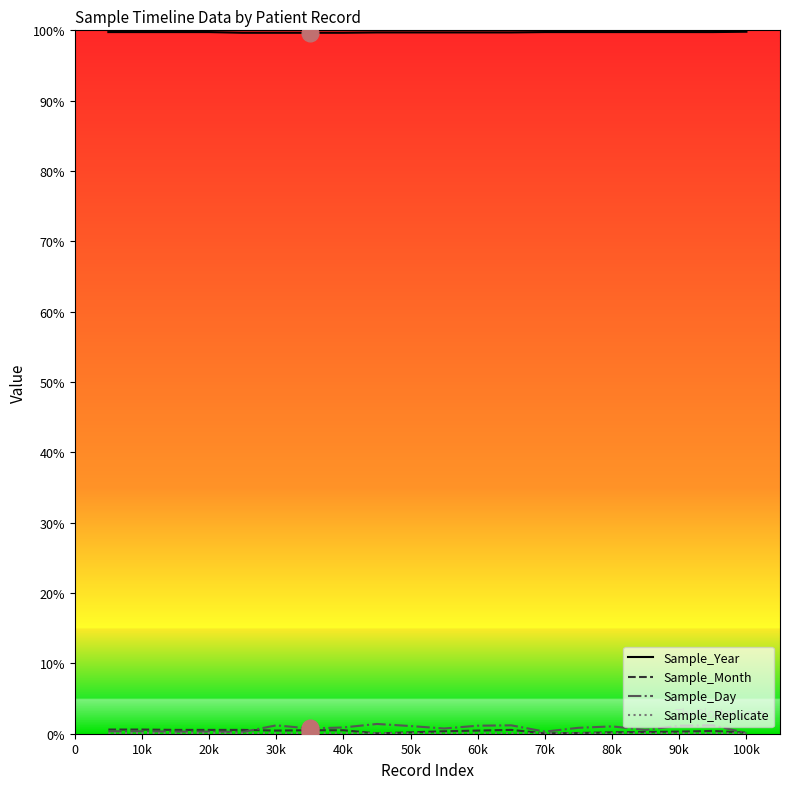

Where do Sample_Day and Sample_Month first cross each other?

40k and 50k